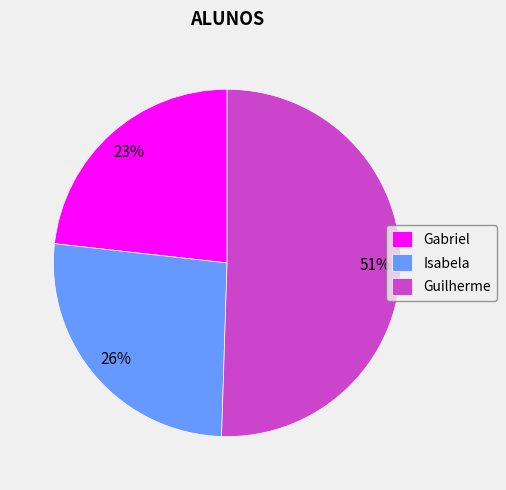

Do Guilherme and Isabela together represent more than half of the pie?

Yes